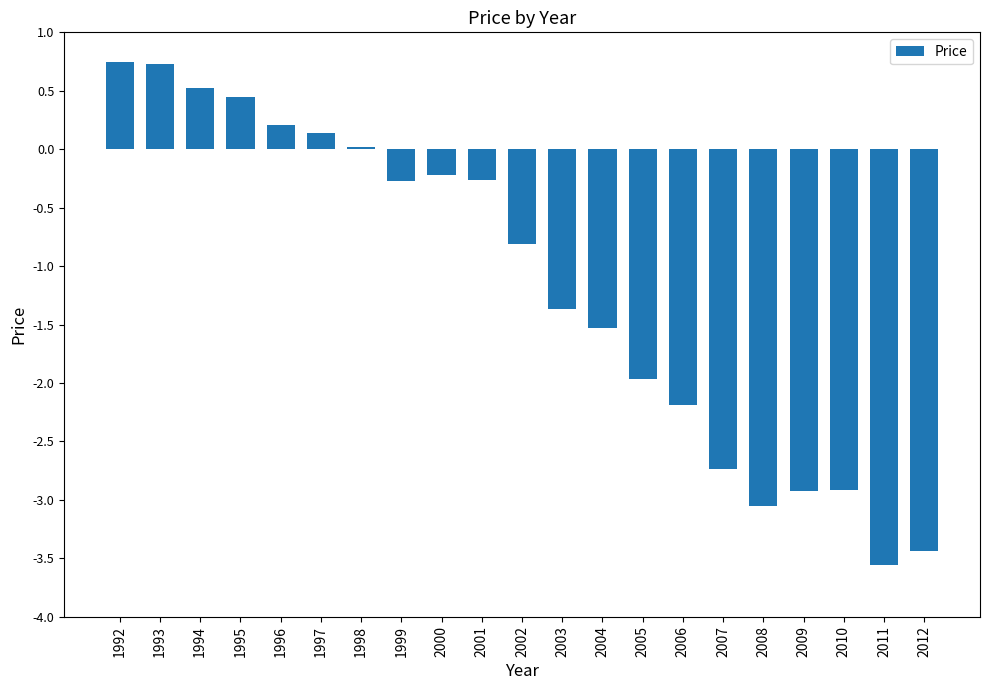

What is the change in value from 1992 to 2000?

-1.0